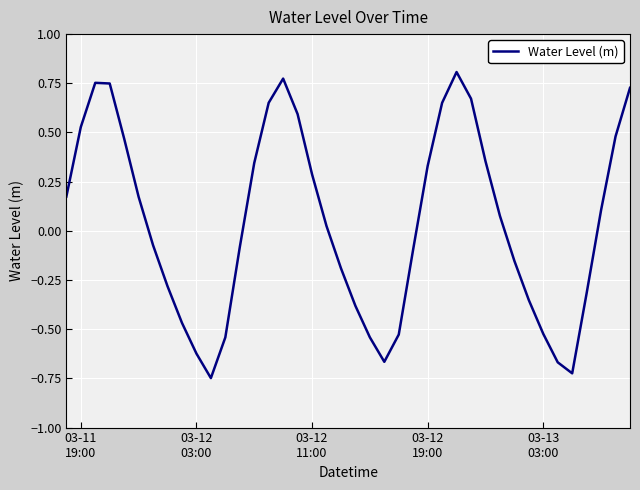

What is the difference between the maximum and minimum values?

1.6